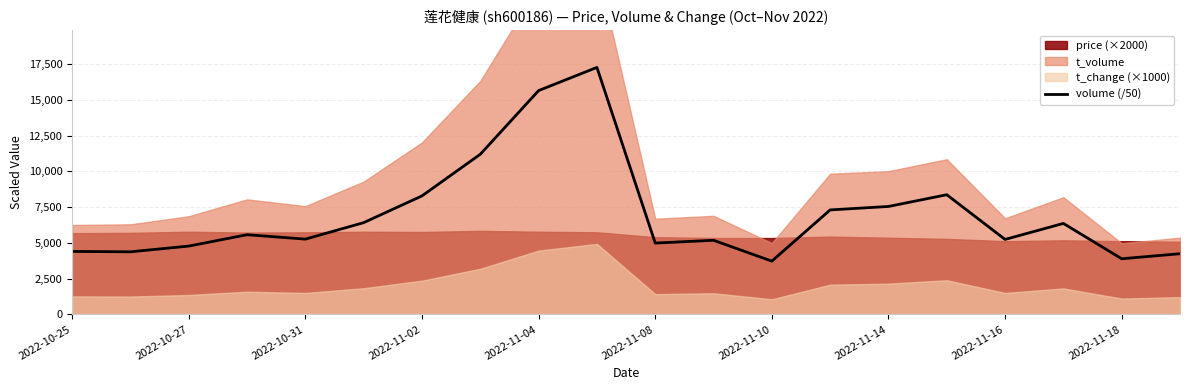

Reading left to right, what are all the values shown in this chart?

4404.1	4376.7	4776.7	5571.6	5263.8	6415.6	8285.7	11194.3	15644.0	17264.5	4987.5	5181.1	3726.1	7304.3	7545.8	8365.7	5242.2	6360.7	3890.9	4244.6